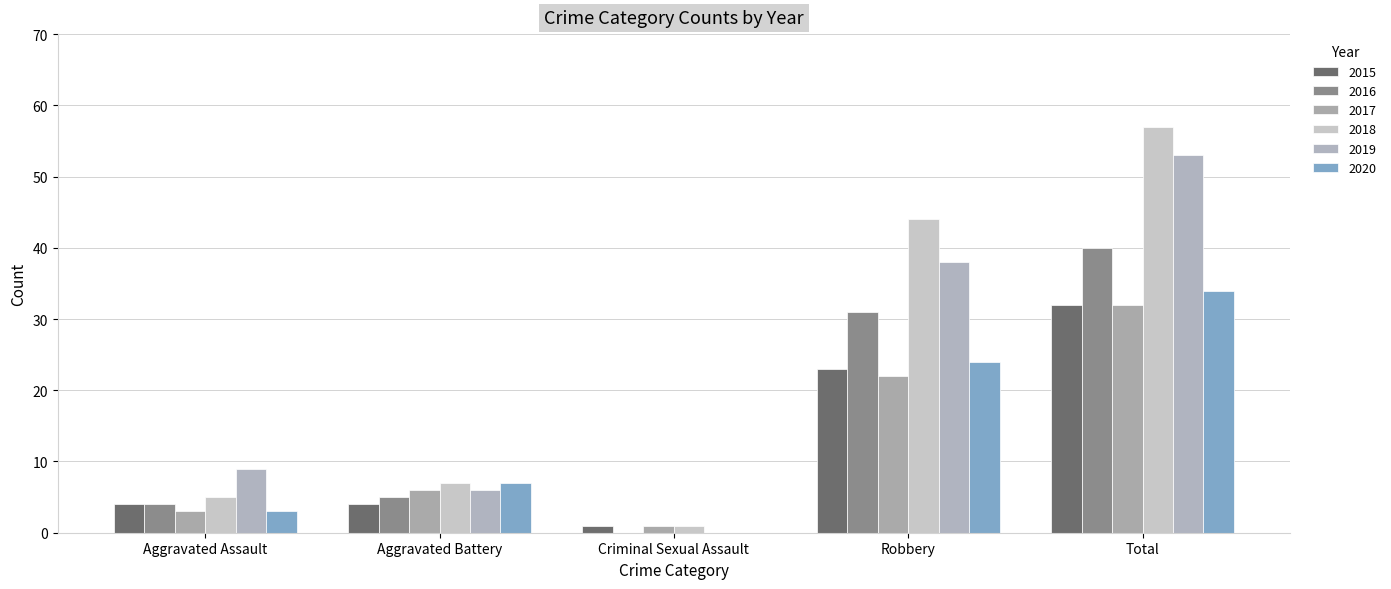

At which label does 2019 reach its peak?

Total